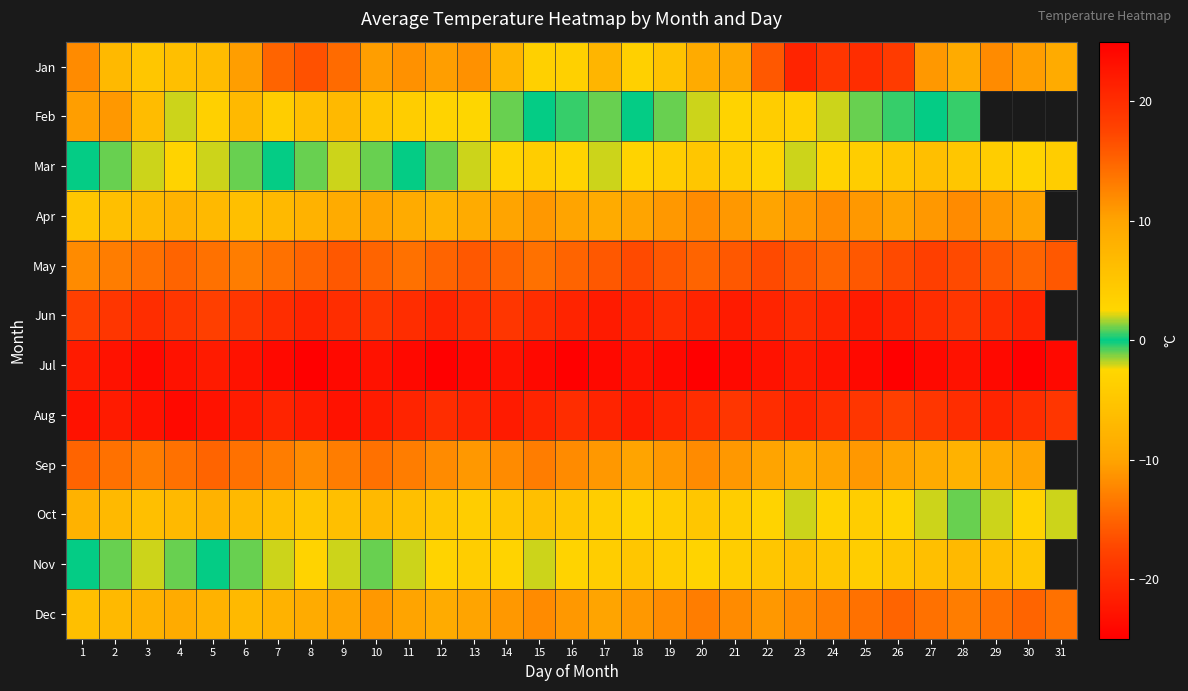

The value of Jan at 2 is -7.0. True or false?

True